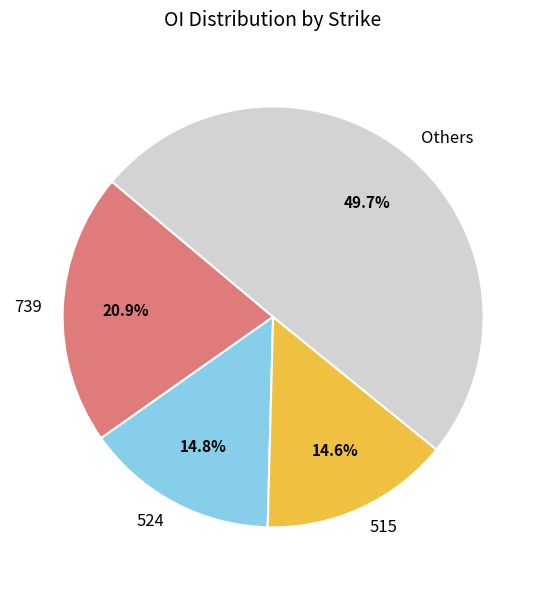

Between Others and 524, which is larger?

Others